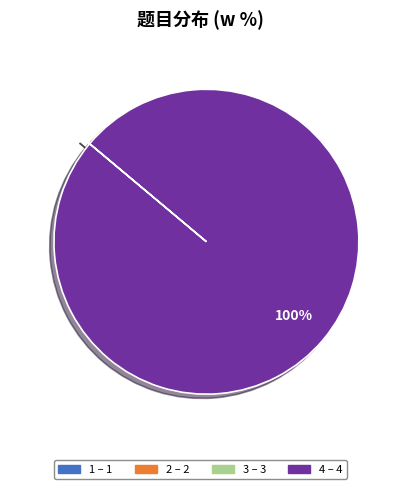

The 4 slice represents 95% of the pie. True or false?

False